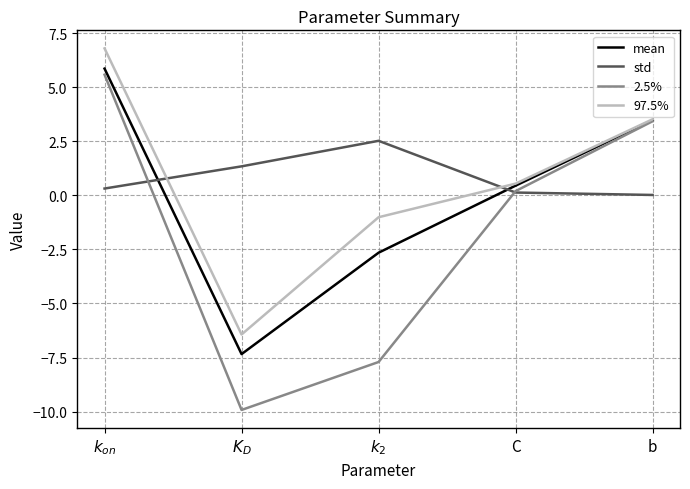

What is the difference between the mean values at C and b?

3.0